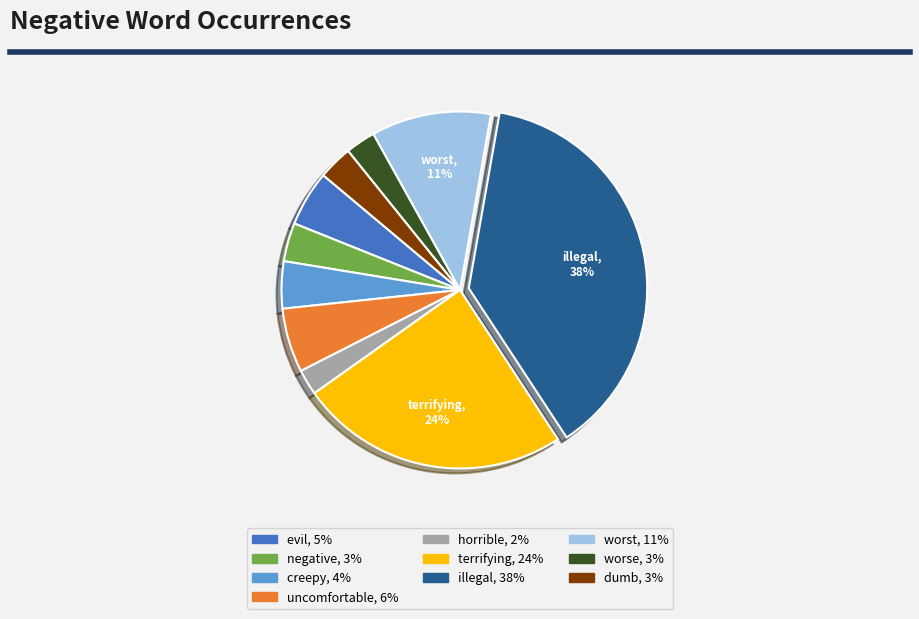

Which category has the biggest portion of the pie?

illegal